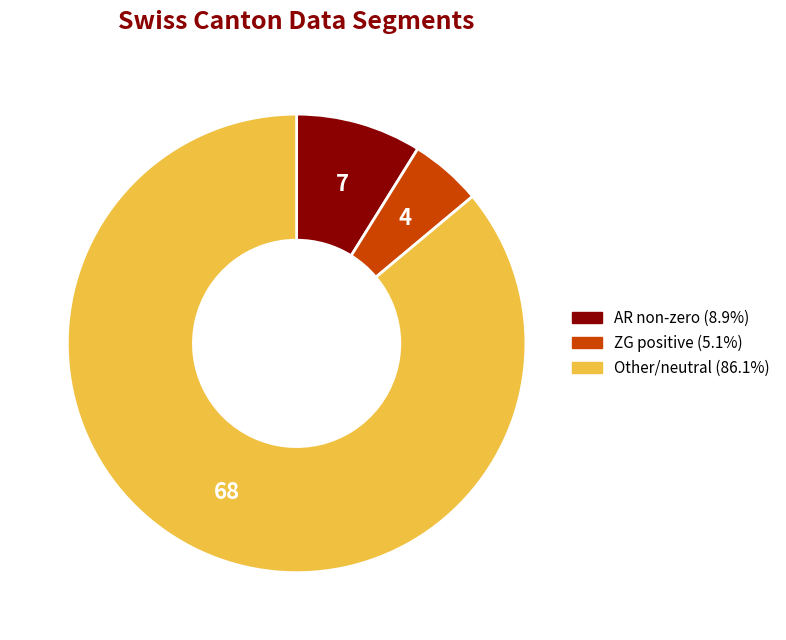

Is there a majority slice in this chart?

Yes